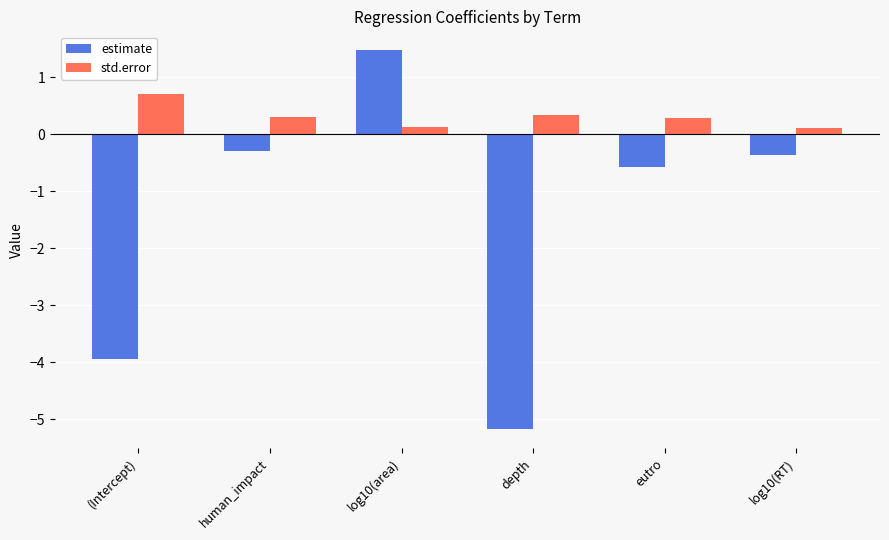

Is it true that std.error equals 0.1 at log10(RT)?

True